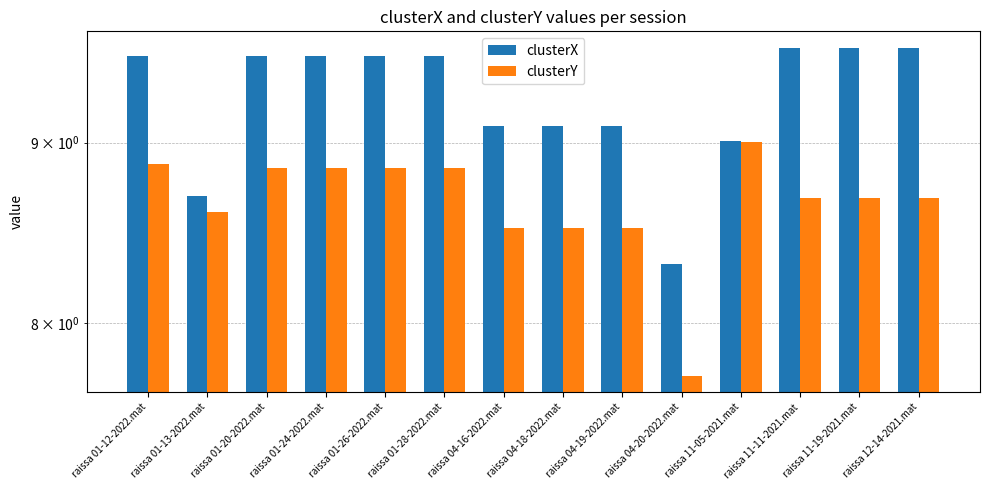

What are all the series names shown in the legend?

clusterX, clusterY